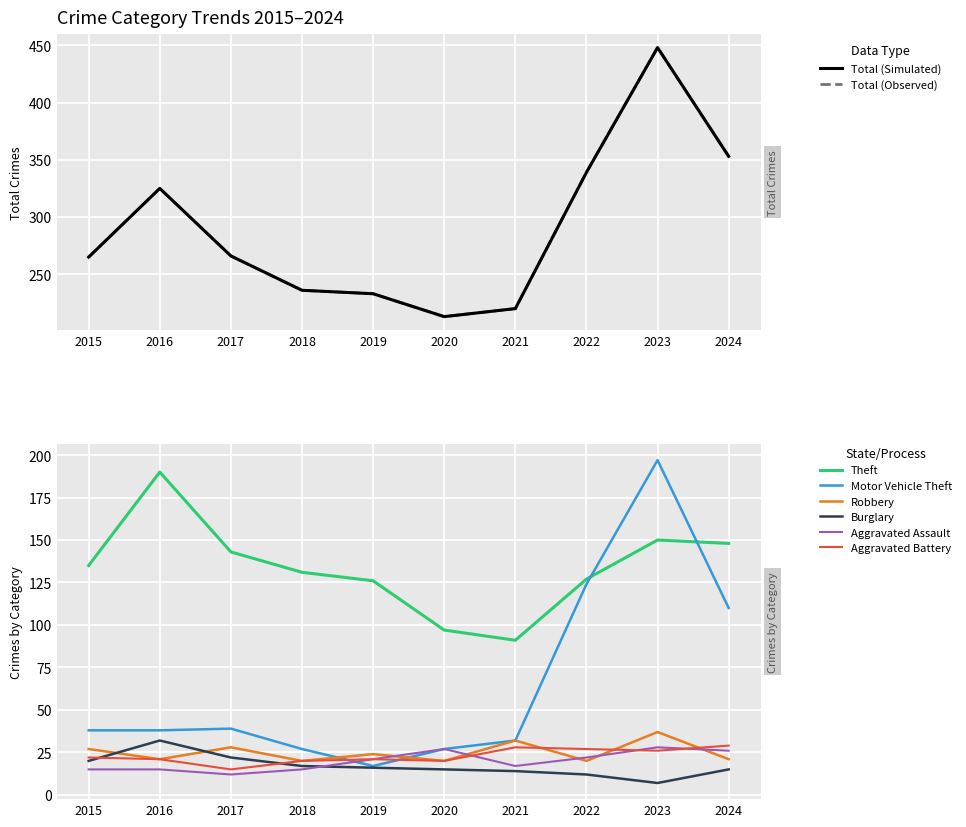

Reading left to right, transcribe all the data shown in this chart.

Theft: 135	190	143	131	126	97	91	127	150	148
Motor Vehicle Theft: 38	38	39	27	17	27	32	124	197	110
Robbery: 27	21	28	20	24	20	32	20	37	21
Burglary: 20	32	22	17	16	15	14	12	7	15
Aggravated Assault: 15	15	12	15	21	27	17	22	28	26
Aggravated Battery: 22	21	15	20	21	20	28	27	26	29